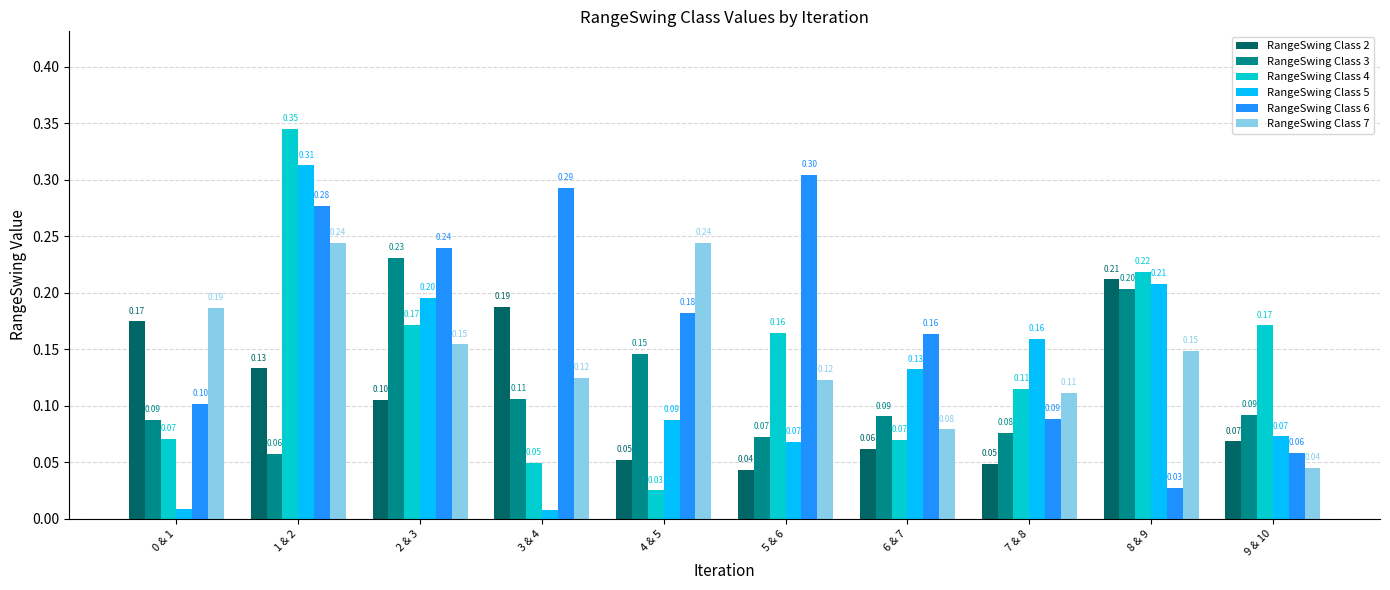

How many bars are there in each group?

6